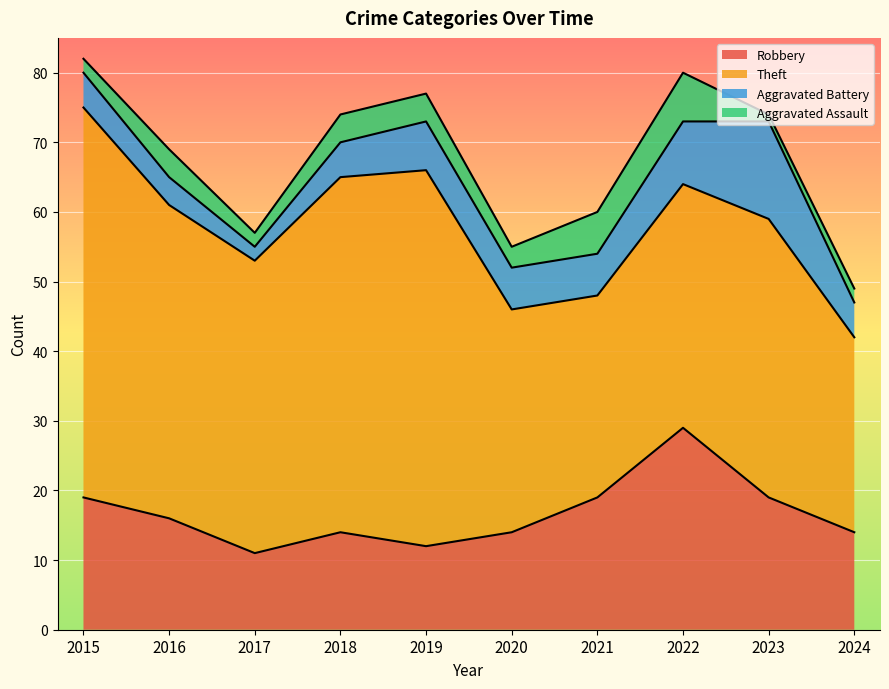

Which series has the largest total across all categories?

Theft